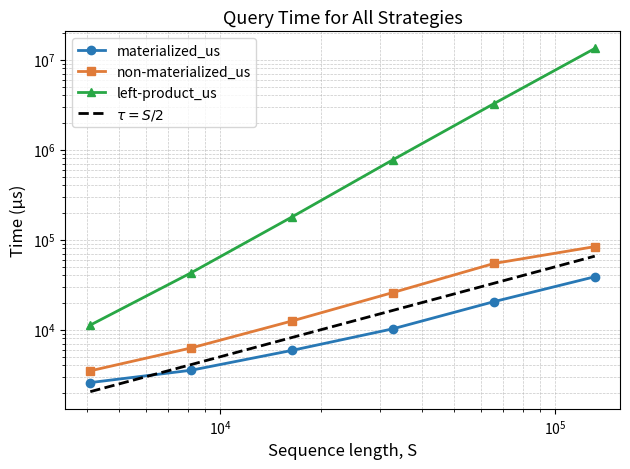

What are all the series names shown in the legend?

materialized_us, non-materialized_us, left-product_us, $\tau = S/2$